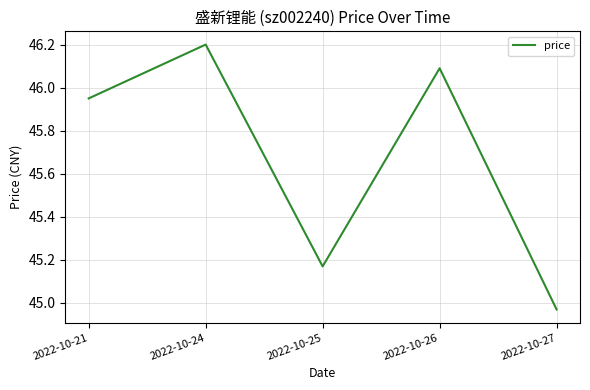

List the labels in order of value, largest first.

2022-10-24, 2022-10-26, 2022-10-21, 2022-10-25, 2022-10-27